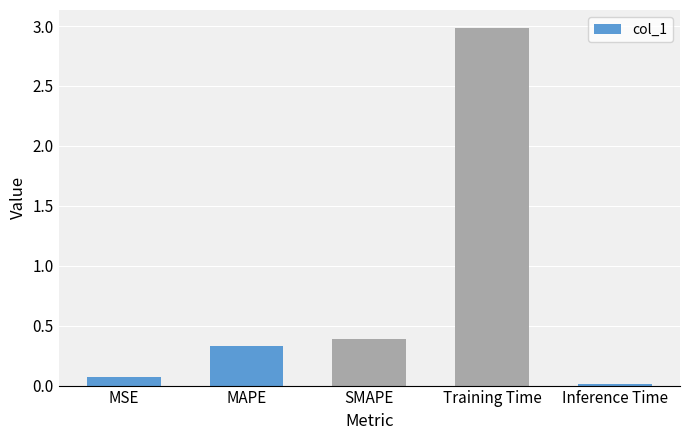

What is the difference between the second highest and second lowest values?

0.3